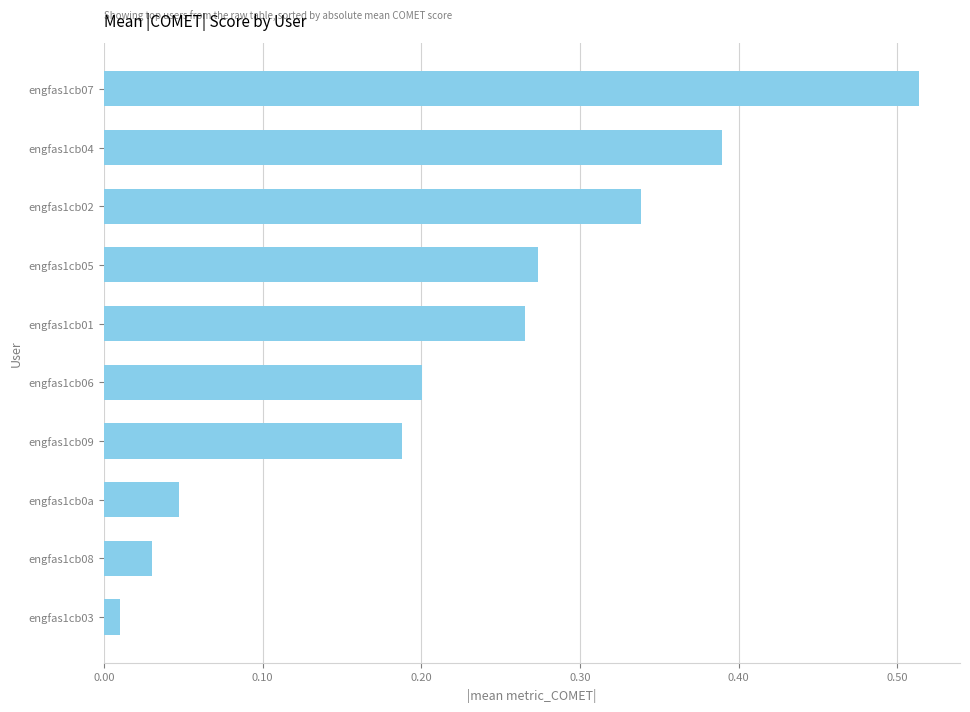

What is the label of the 3rd bar from the top?

engfas1cb02